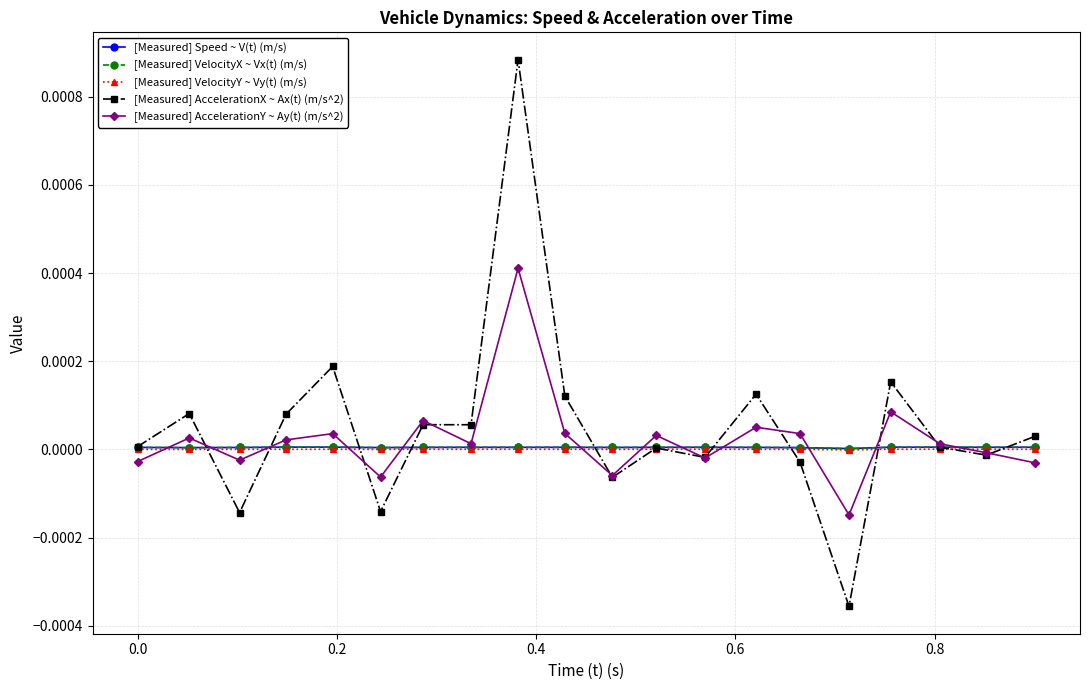

Which series has the widest spread of values?

[Measured] AccelerationX ~ Ax(t) (m/s^2)